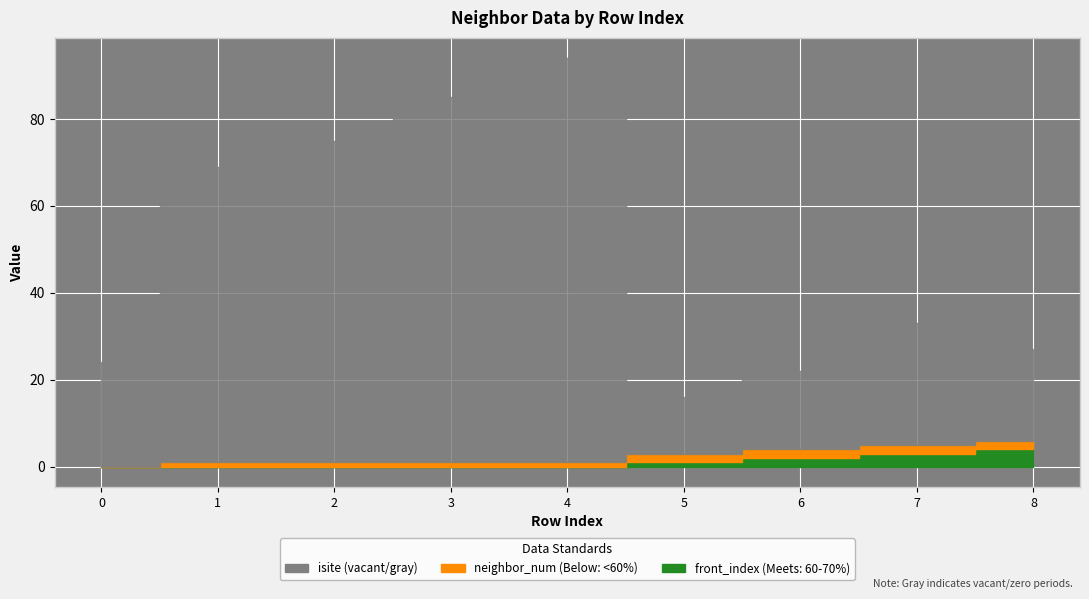

Which has a higher value, 4 or 2?

4